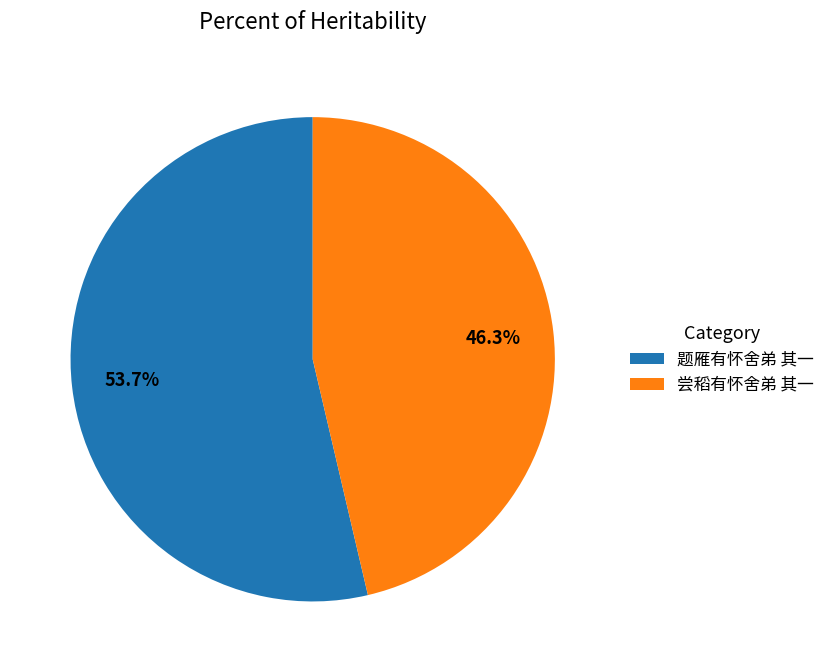

Is there any slice that represents more than half of the pie?

Yes